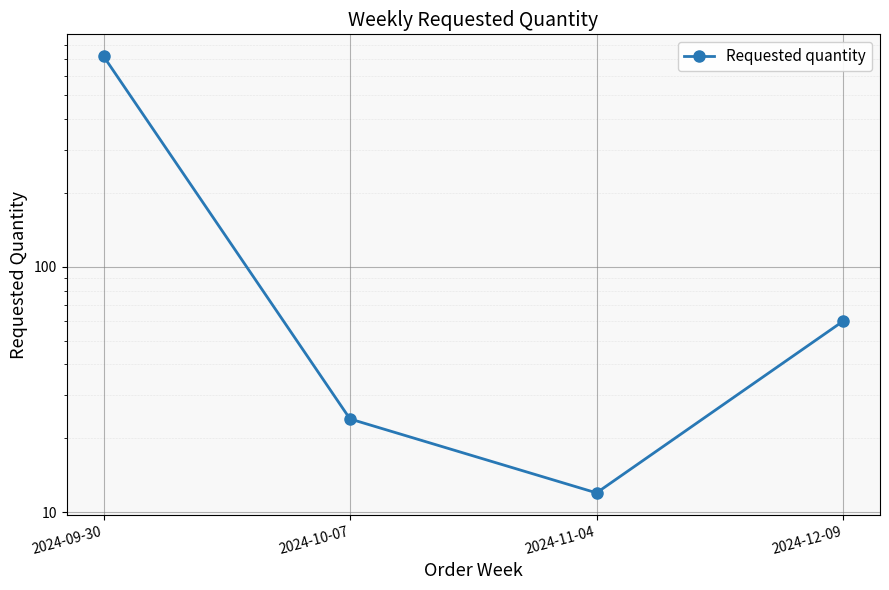

What is the sum of the values at 2024-10-07 and 2024-12-09?

84